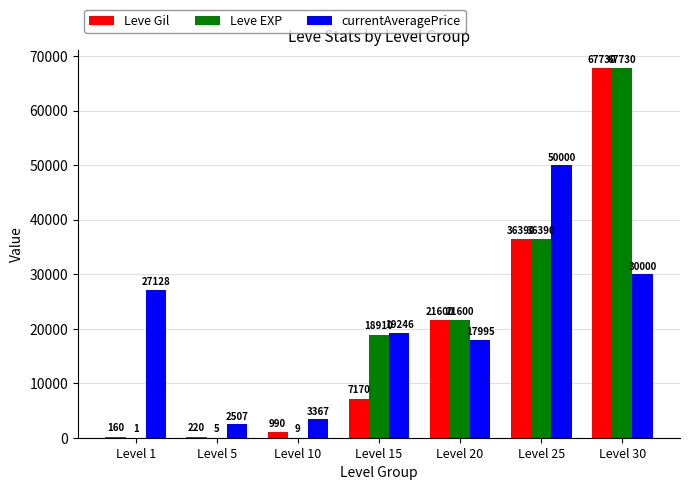

What is the maximum value for Leve Gil?

67730